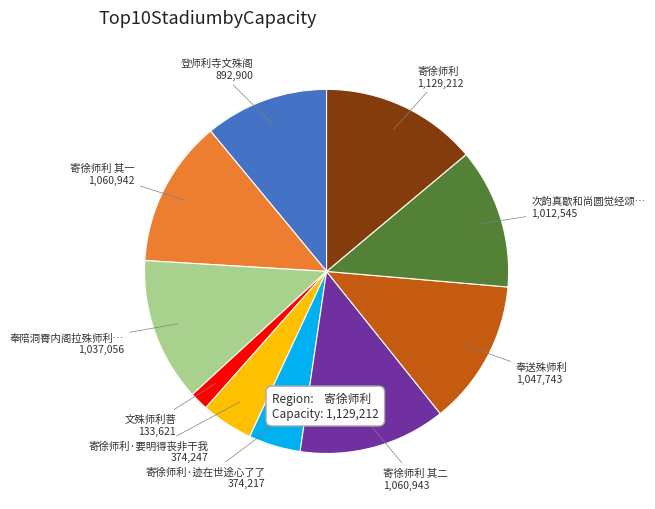

Does any single category account for the majority?

No